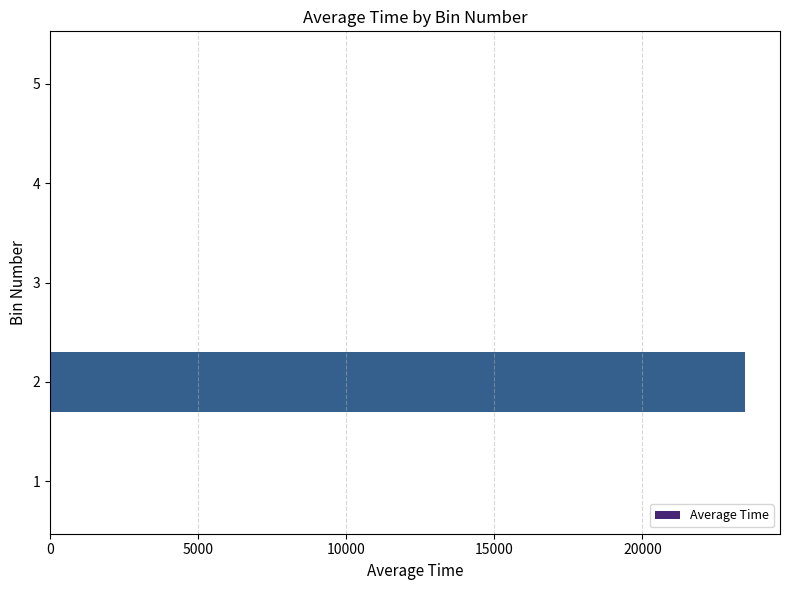

Is it true that the value at 5 is 0.0?

True